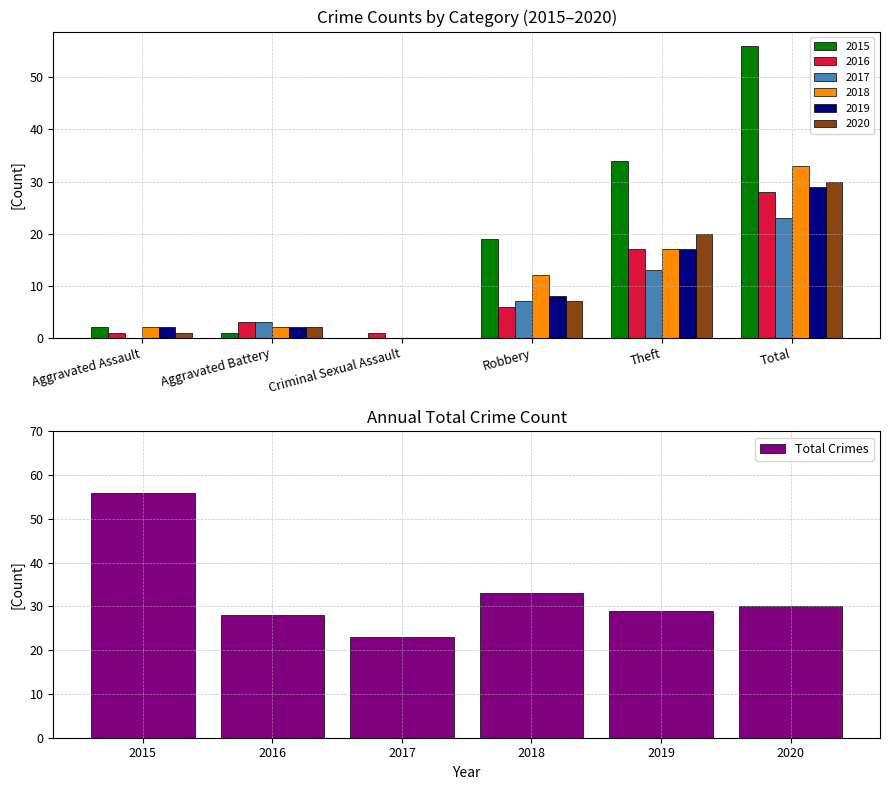

What is the sum of all Total Crimes values?

199